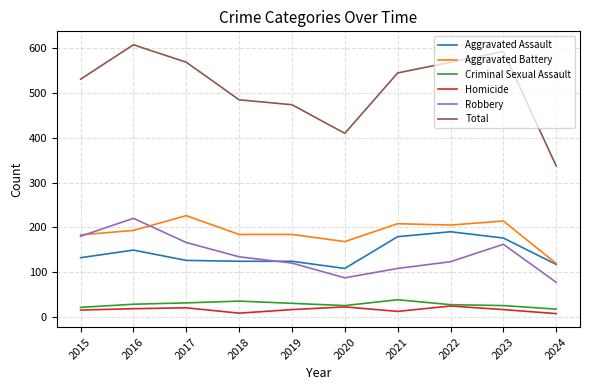

Which series has the largest range (max minus min)?

Total